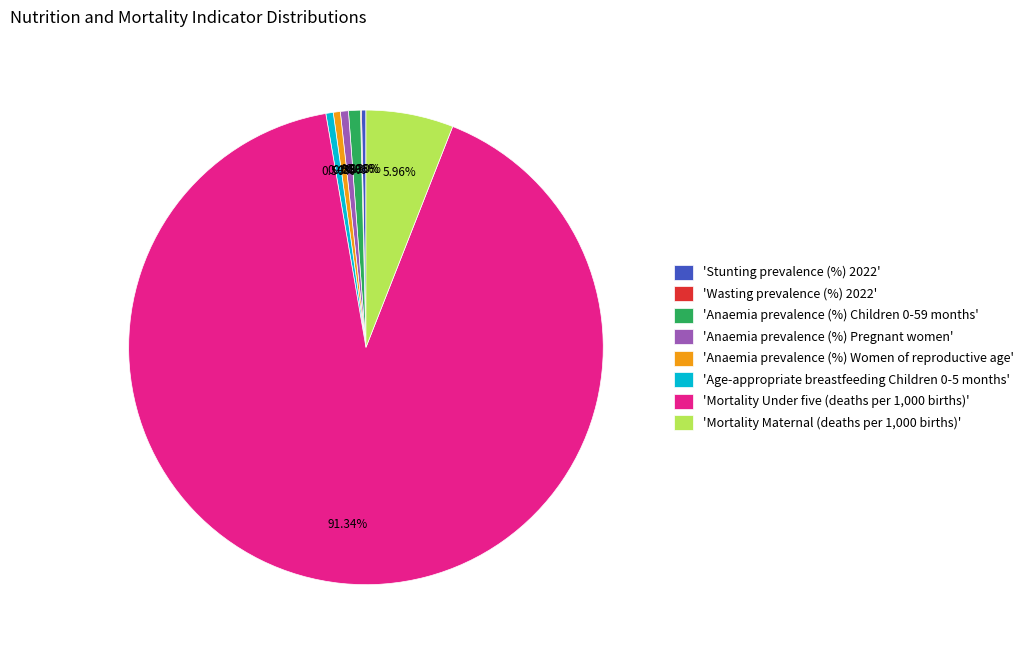

Do 'Mortality Under five (deaths per 1,000 births)' and 'Age-appropriate breastfeeding Children 0-5 months' together represent more than half of the pie?

Yes